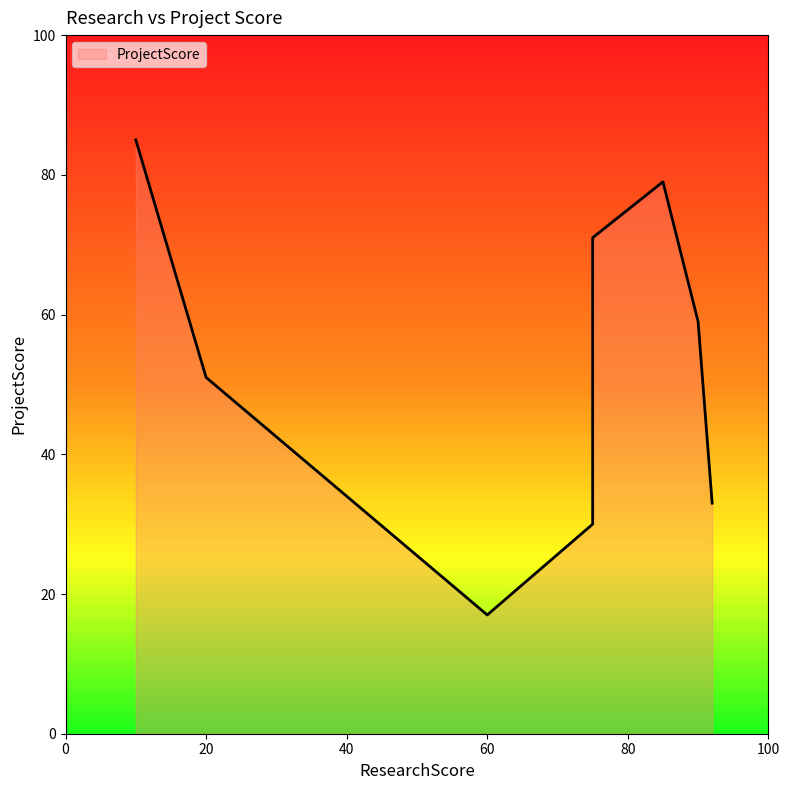

Reading left to right, list all the values displayed in this chart.

85	51	17	71	30	79	59	33